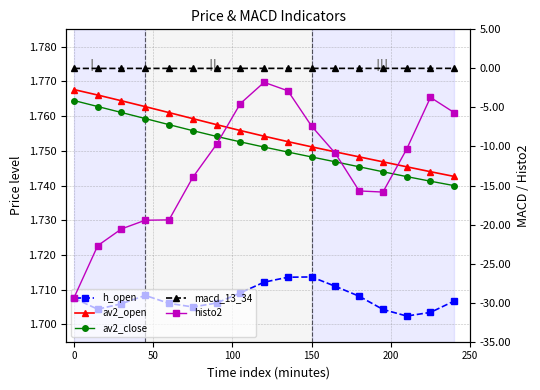

True or false: av2_open and histo2 intersect in this chart.

False